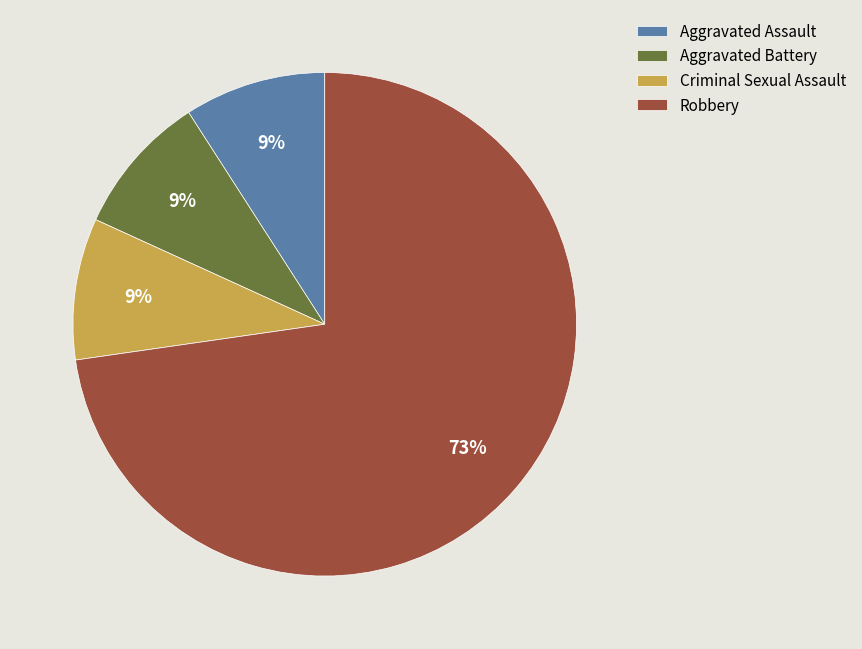

To the nearest percent, what portion does Robbery represent?

73%